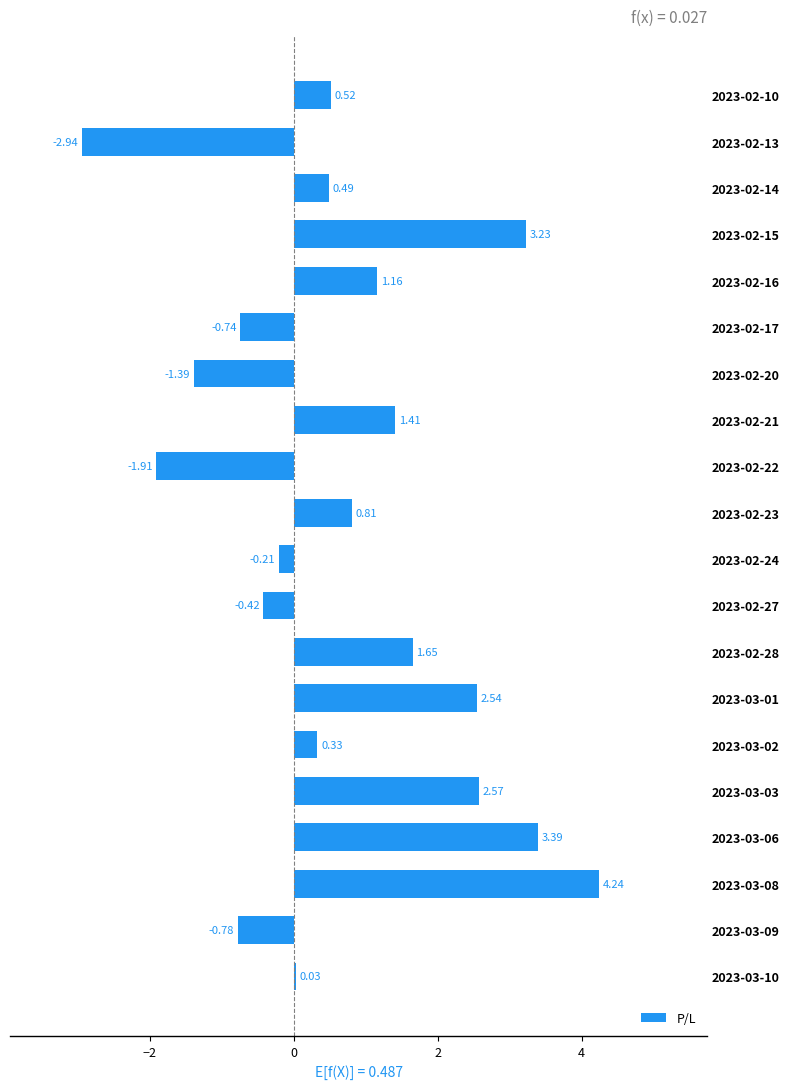

What is the average value?

0.7